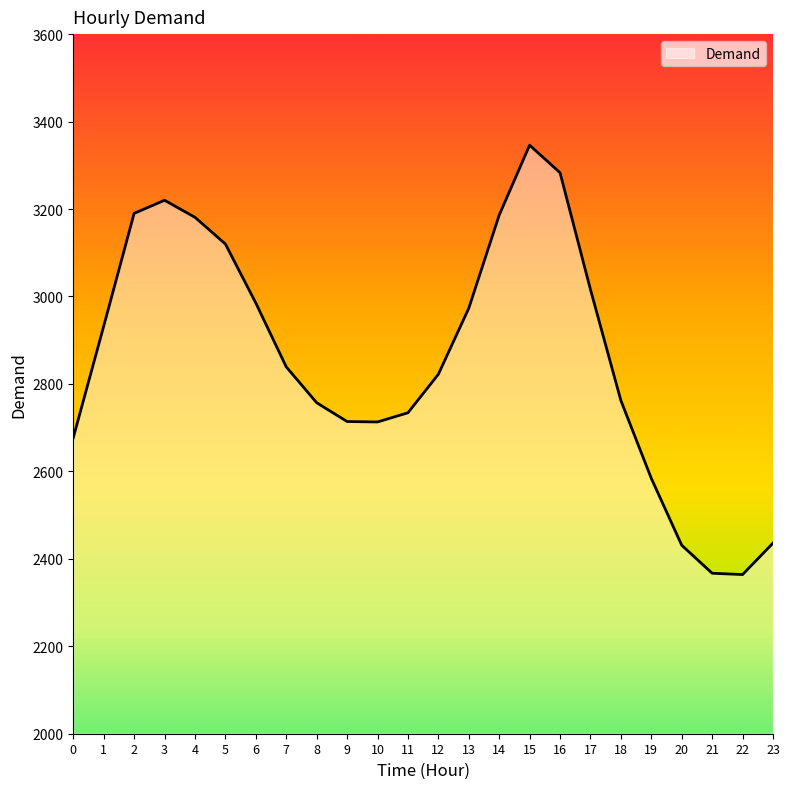

Which has a higher value, 23 or 6?

6